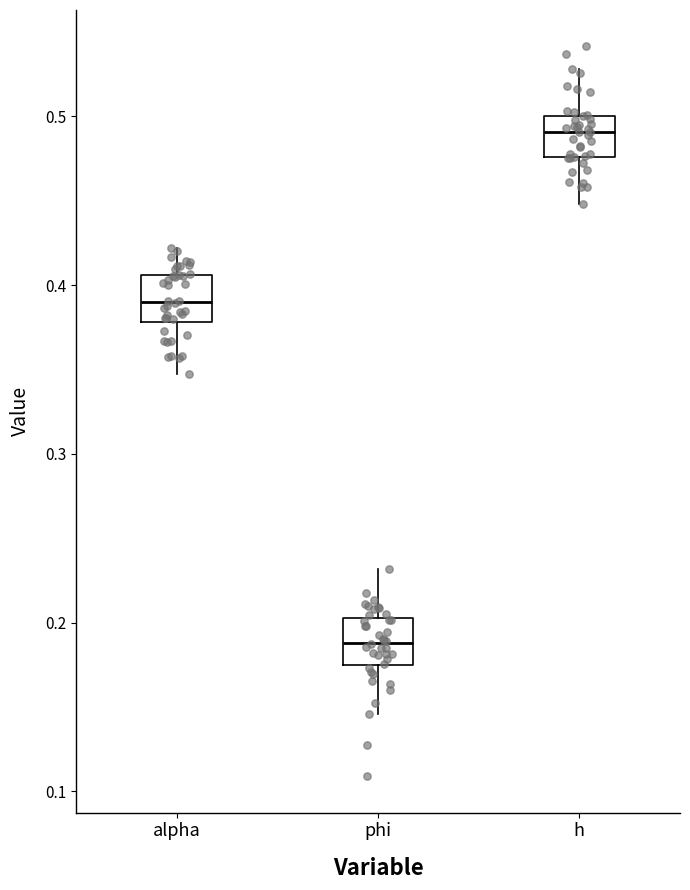

Reading left to right, transcribe this box plot: for each box, give where its median line is, the range the box spans, and where its two whiskers end, as read against the y-axis. The values are not printed on the chart, so give them approximately, as read against the axis.

alpha: median 0.39, box 0.38 to 0.41, whiskers 0.35 to 0.42
phi: median 0.19, box 0.17 to 0.20, whiskers 0.15 to 0.23
h: median 0.49, box 0.48 to 0.50, whiskers 0.45 to 0.53